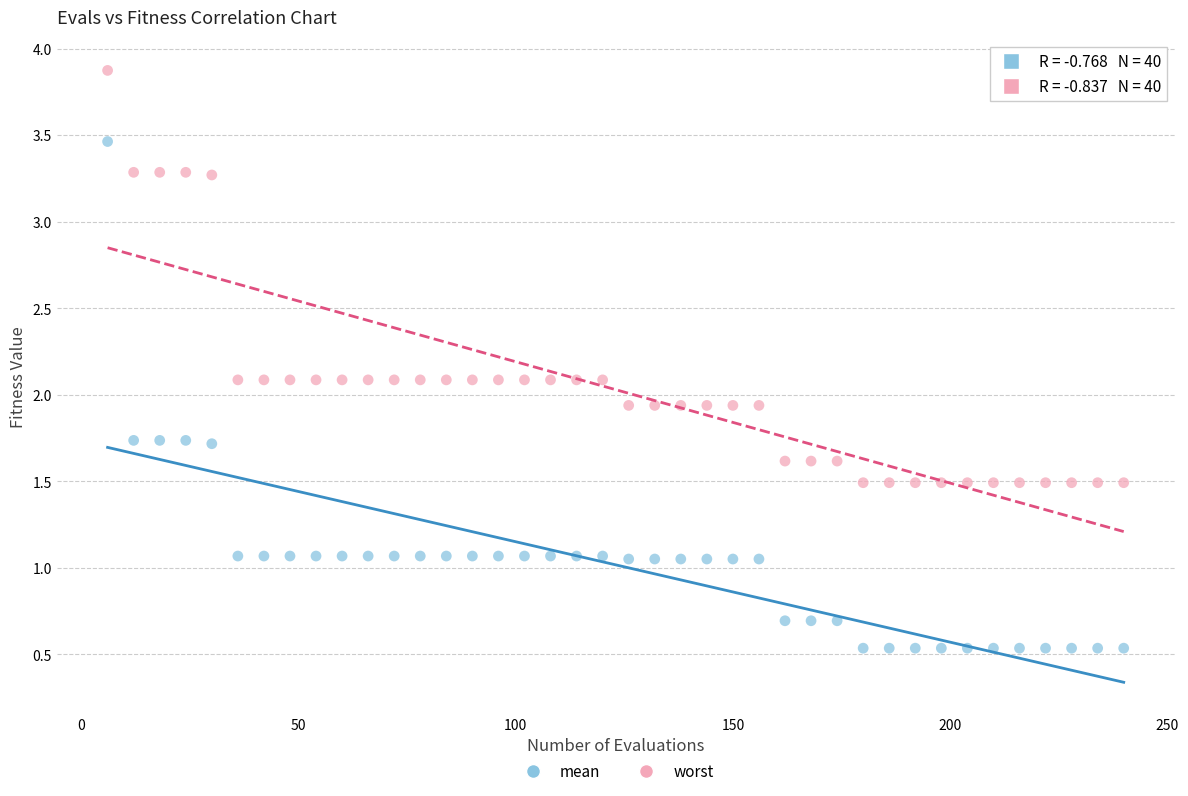

Which series contains the highest Y value?

worst